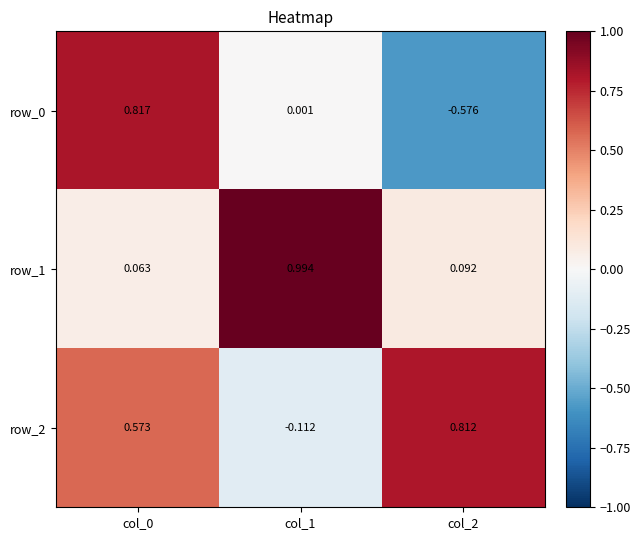

Is the value of row_1 at col_0 greater than the value of row_0 at col_2?

Yes